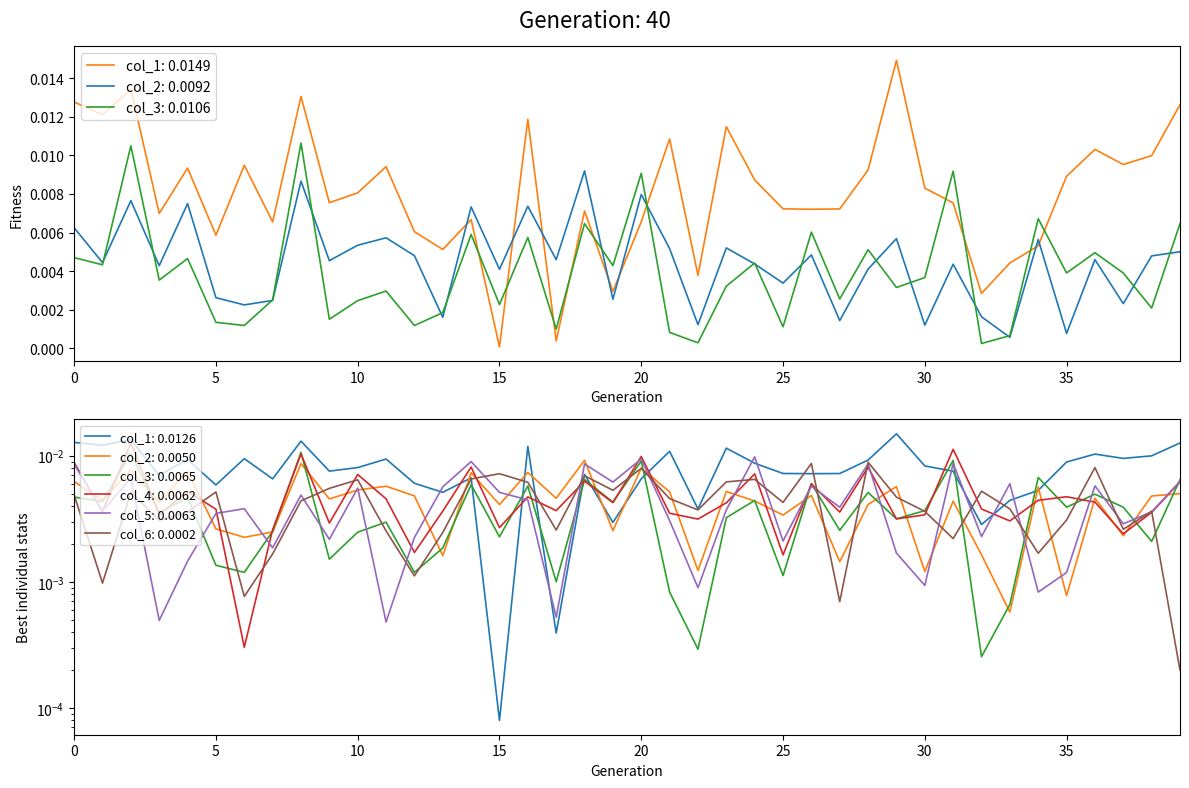

Is this an area chart (filled region under the line)?

No